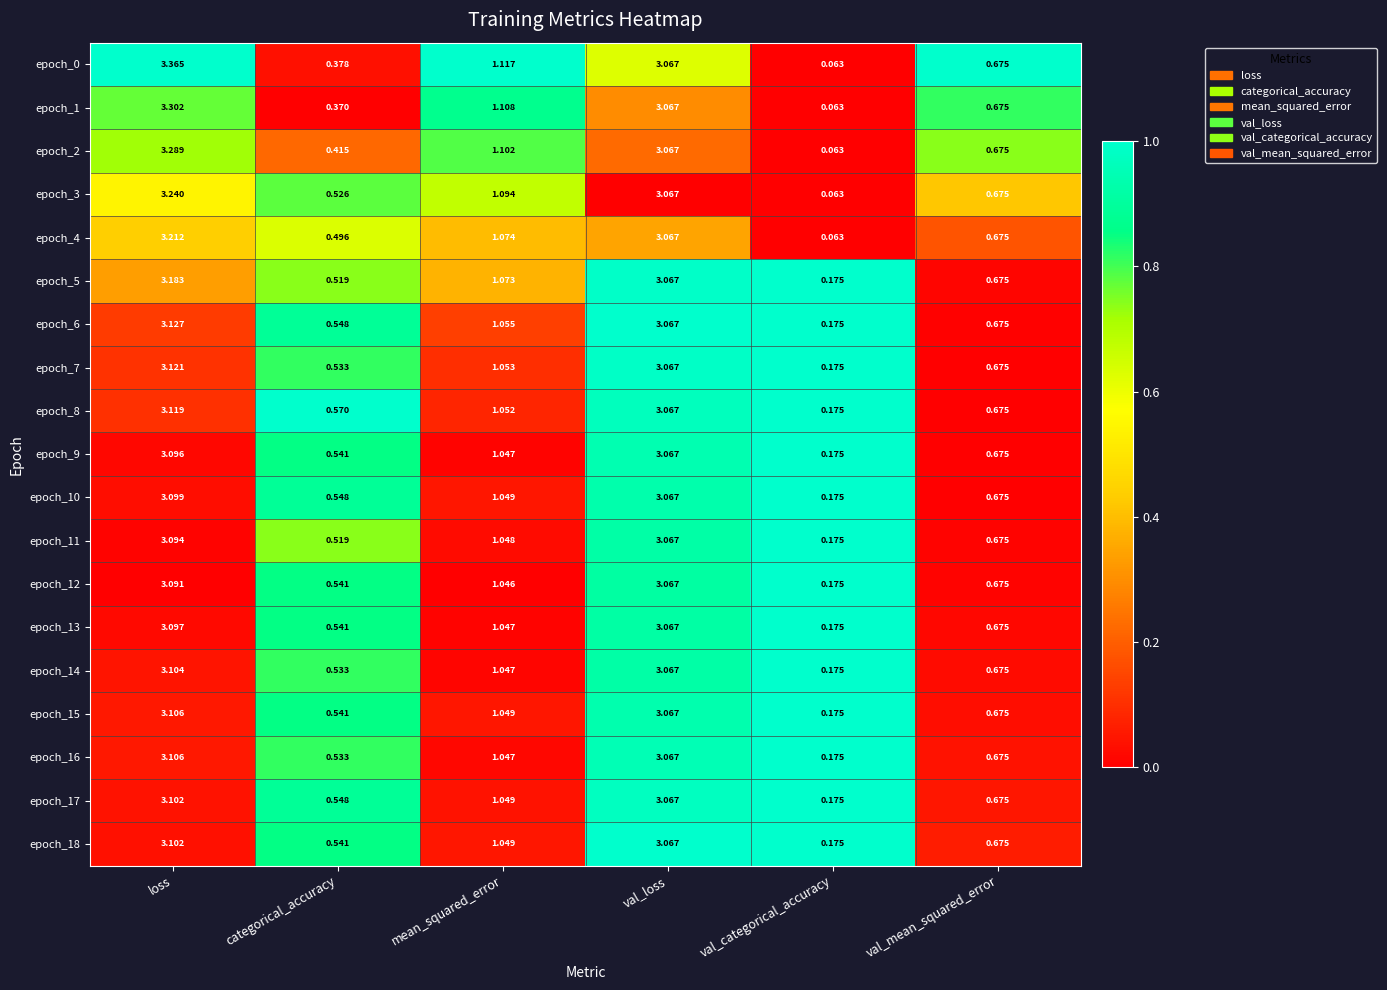

Which series has the largest range (max minus min)?

epoch_0